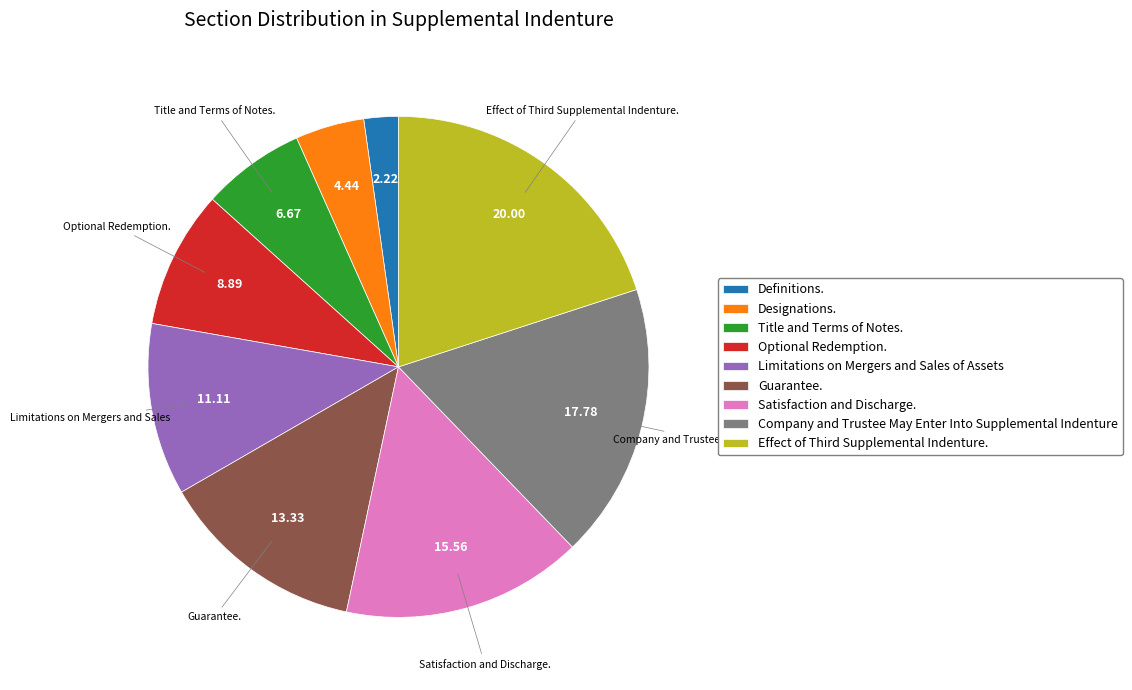

Is there any slice that represents more than half of the pie?

No